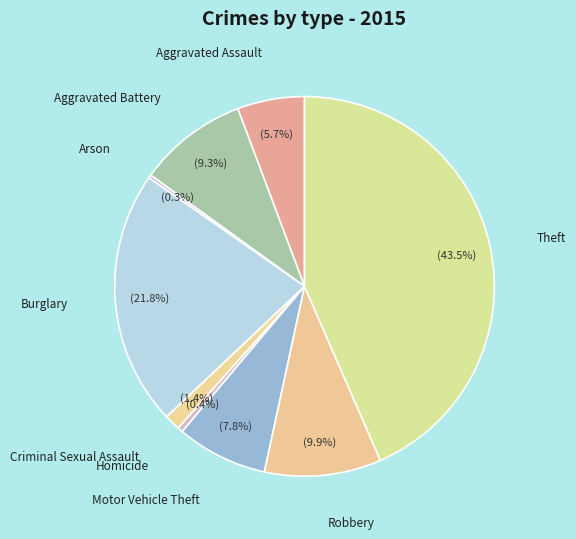

Does any single category account for the majority?

No